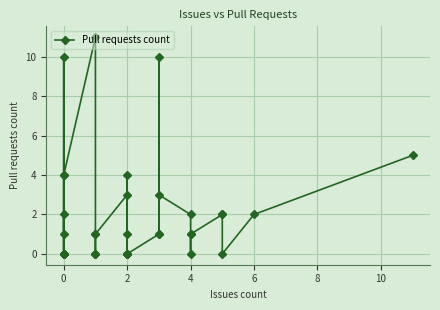

Does the chart display data point markers on the line(s)?

Yes